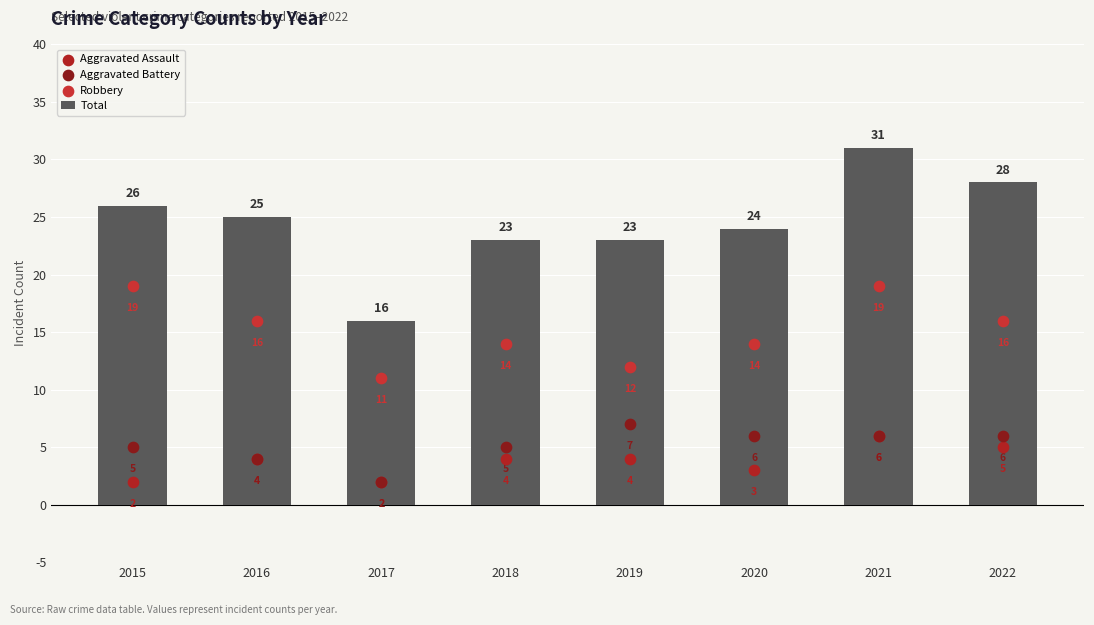

What is the total value across all series at 2022?

55